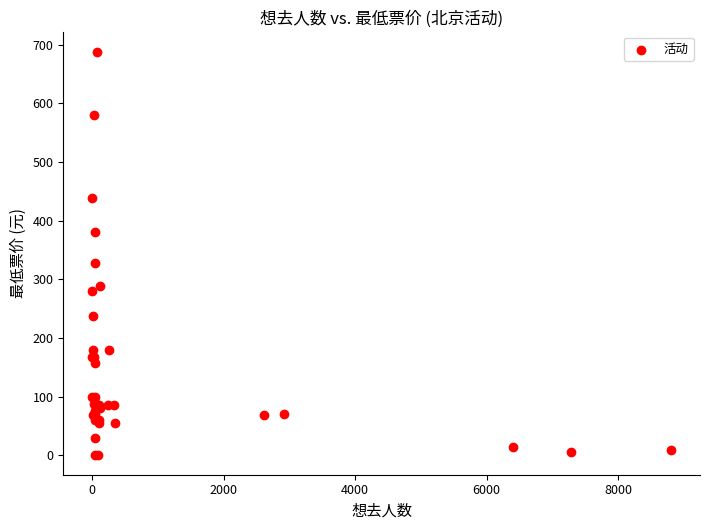

What Y value in the scatter plot is closest to 344?

328.0